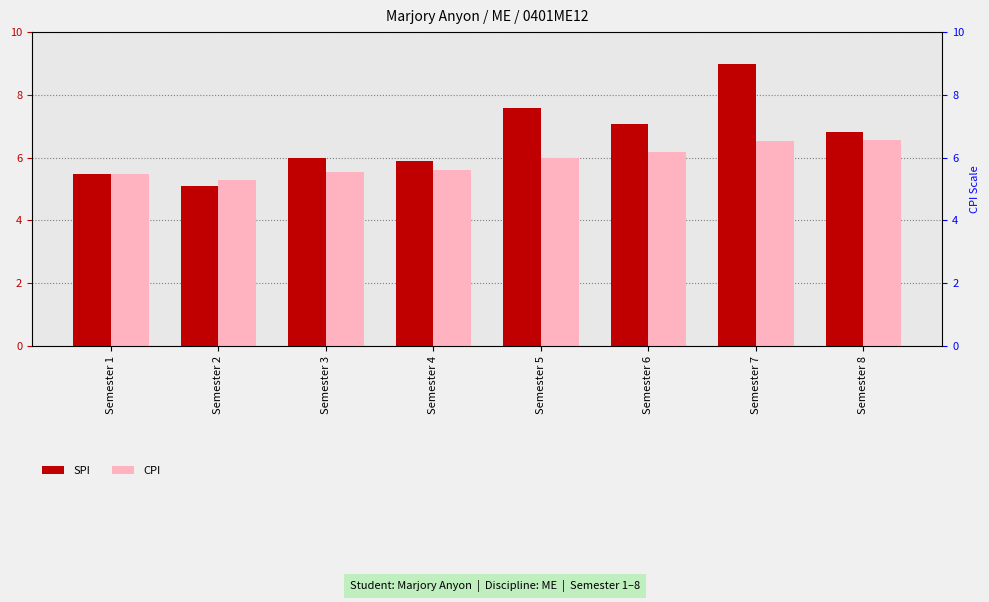

What is the approximate value of SPI at Semester 6?

7.1